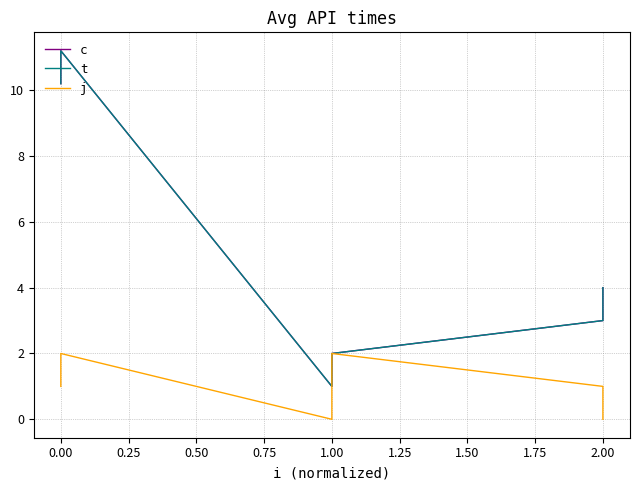

The c series shows 2.6 at 0.00. True or false?

False